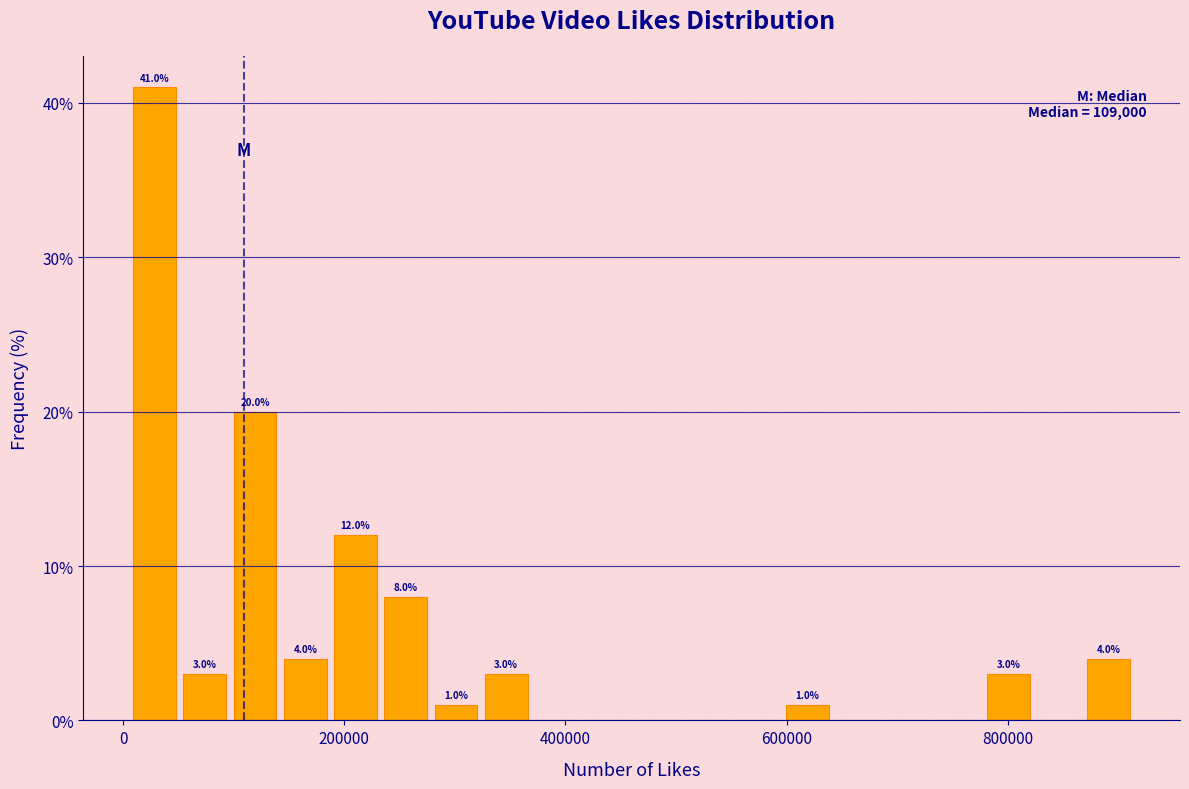

Around what value on the x-axis is the tallest bar? Give the approximate position of its centre, as read against the axis.

20000